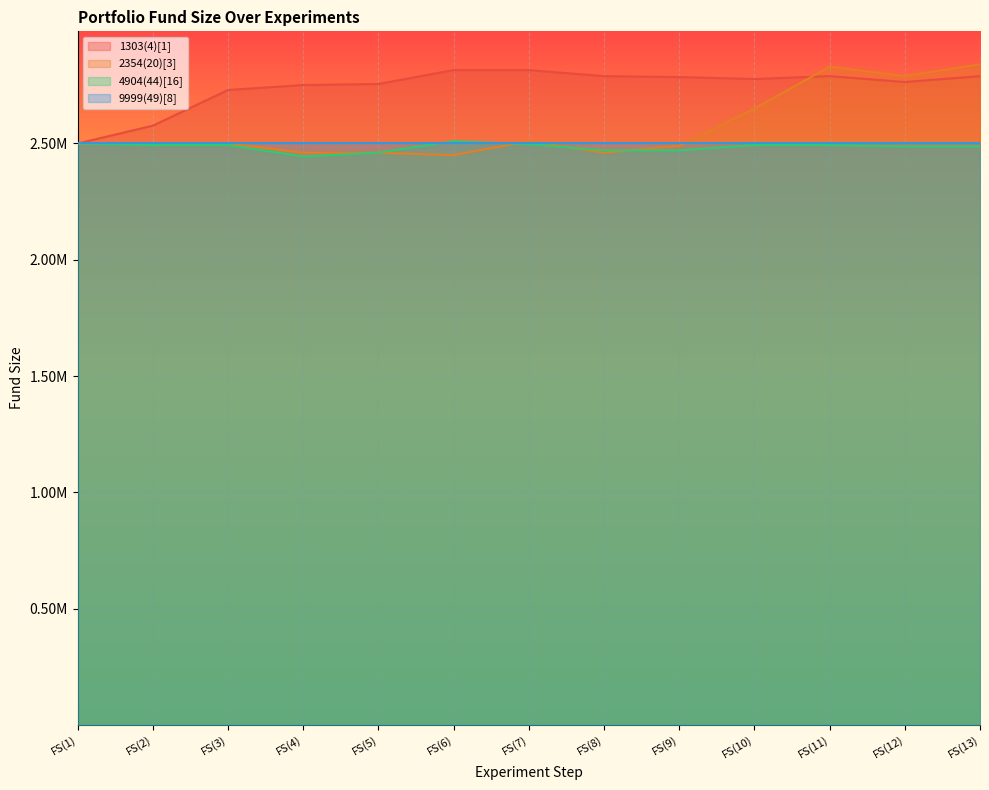

What are all the series names shown in the legend?

1303(4)[1], 2354(20)[3], 4904(44)[16], 9999(49)[8]